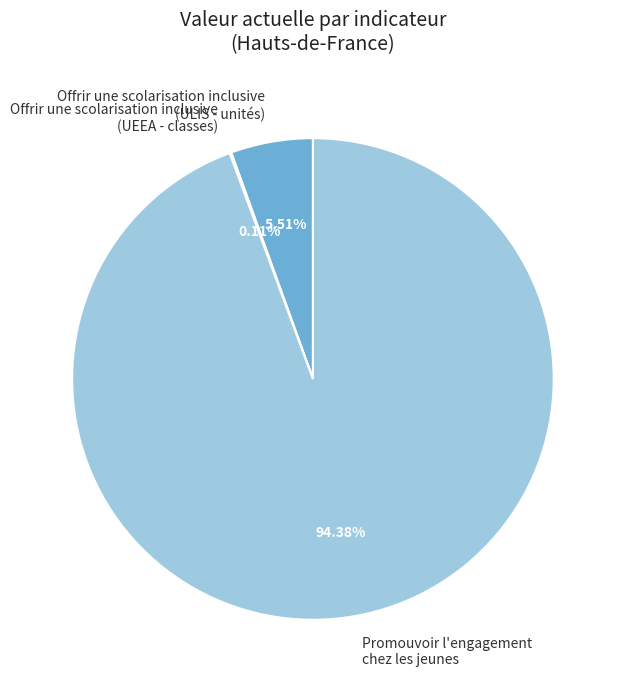

What is the largest slice in the pie chart?

Promouvoir l'engagement chez les jeunes